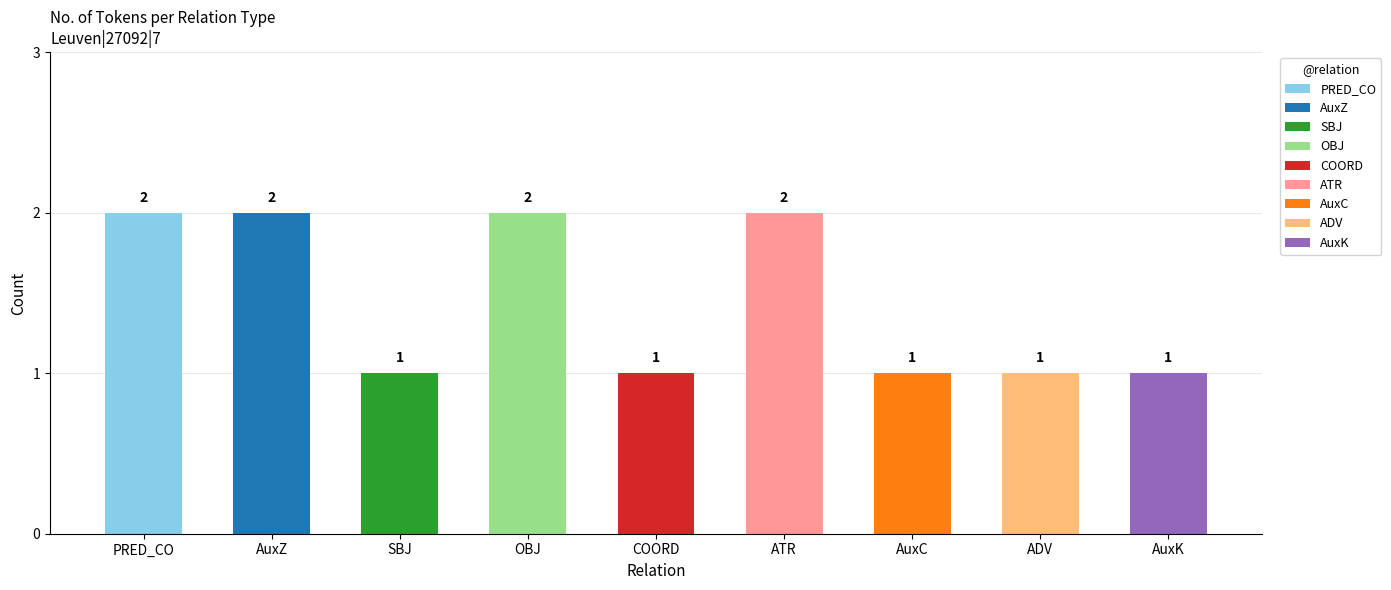

Between AuxC and ADV, which is larger?

AuxC